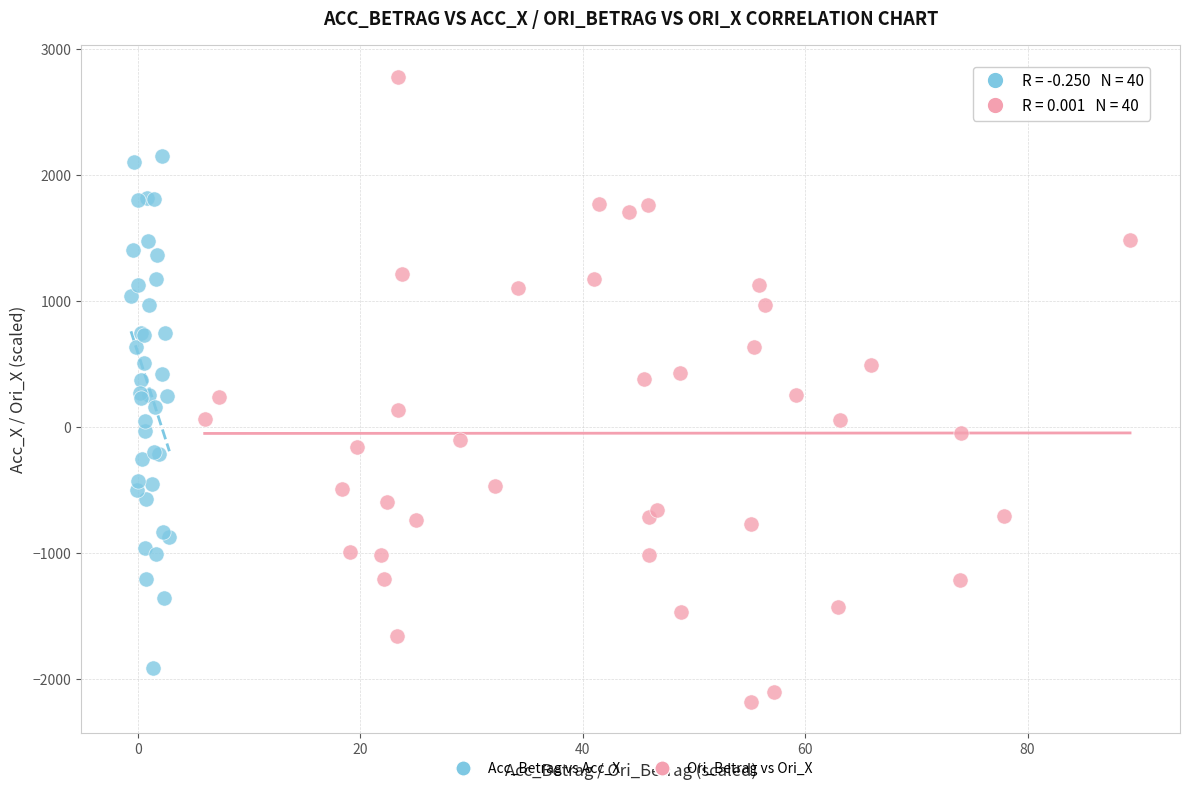

Which series contains the lowest Y value?

Ori_Betrag vs Ori_X